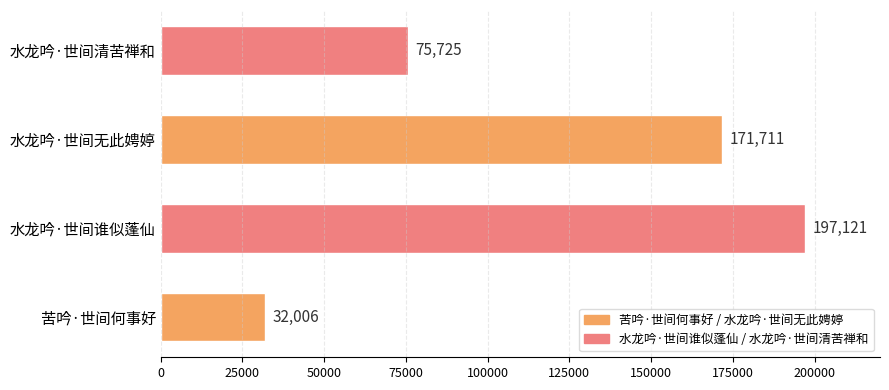

Reading bottom to top, transcribe all the data shown in this chart.

苦吟·世间何事好=32006	水龙吟·世间谁似蓬仙=197121	水龙吟·世间无此娉婷=171711	水龙吟·世间清苦禅和=75725